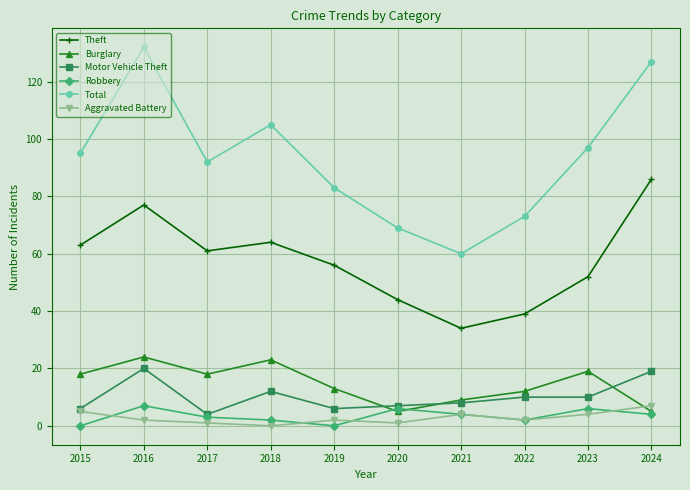

What is the difference between the second highest and second lowest values in the Motor Vehicle Theft series?

13